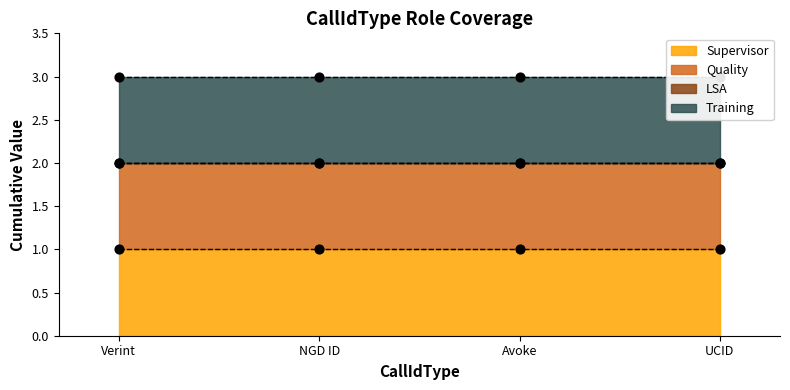

Which series has the widest spread of Y values?

Supervisor